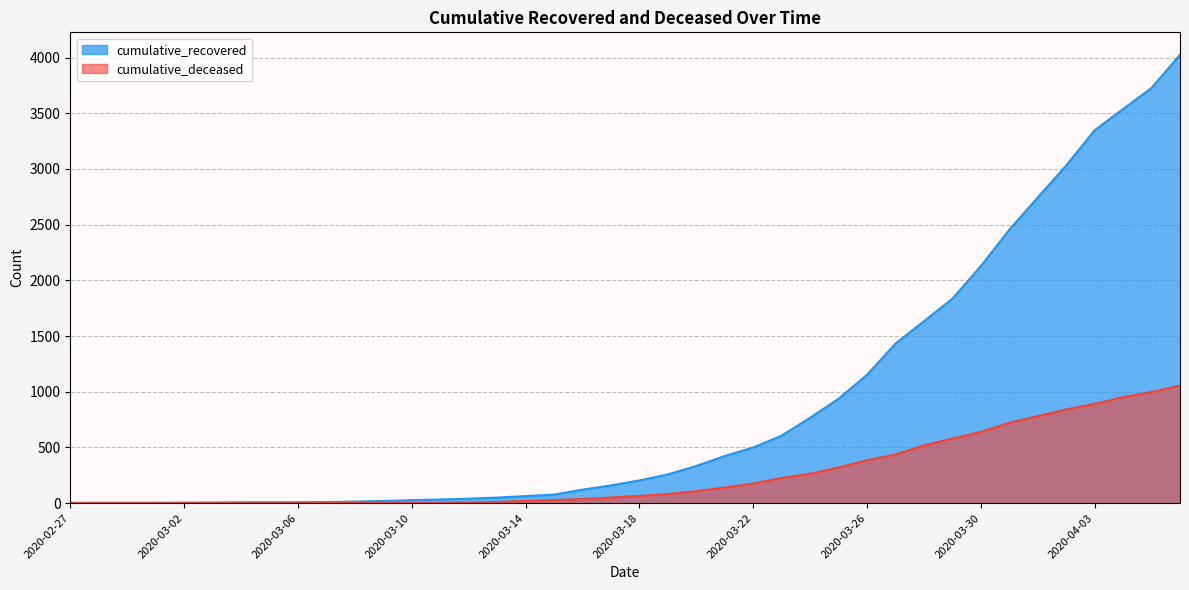

Reading left to right, what are all the values shown in this chart?

cumulative_recovered: 2020-02-27=3	2020-02-28=4	2020-02-29=4	2020-03-01=4	2020-03-02=5	2020-03-03=6	2020-03-04=8	2020-03-05=9	2020-03-06=9	2020-03-07=10	2020-03-08=14	2020-03-09=20	2020-03-10=27	2020-03-11=33	2020-03-12=40	2020-03-13=50	2020-03-14=63	2020-03-15=77	2020-03-16=121	2020-03-17=159	2020-03-18=204	2020-03-19=258	2020-03-20=334	2020-03-21=423	2020-03-22=500	2020-03-23=606	2020-03-24=767	2020-03-25=937	2020-03-26=1152	2020-03-27=1432	2020-03-28=1633	2020-03-29=1835	2020-03-30=2128	2020-03-31=2454	2020-04-01=2744	2020-04-02=3031	2020-04-03=3347	2020-04-04=3538	2020-04-05=3727	2020-04-06=4025
cumulative_deceased: 2020-02-27=0	2020-02-28=0	2020-02-29=0	2020-03-01=0	2020-03-02=0	2020-03-03=0	2020-03-04=0	2020-03-05=0	2020-03-06=0	2020-03-07=1	2020-03-08=2	2020-03-09=2	2020-03-10=2	2020-03-11=4	2020-03-12=6	2020-03-13=11	2020-03-14=20	2020-03-15=28	2020-03-16=37	2020-03-17=51	2020-03-18=65	2020-03-19=82	2020-03-20=108	2020-03-21=141	2020-03-22=176	2020-03-23=226	2020-03-24=264	2020-03-25=320	2020-03-26=385	2020-03-27=437	2020-03-28=519	2020-03-29=580	2020-03-30=640	2020-03-31=721	2020-04-01=782	2020-04-02=841	2020-04-03=892	2020-04-04=952	2020-04-05=998	2020-04-06=1056